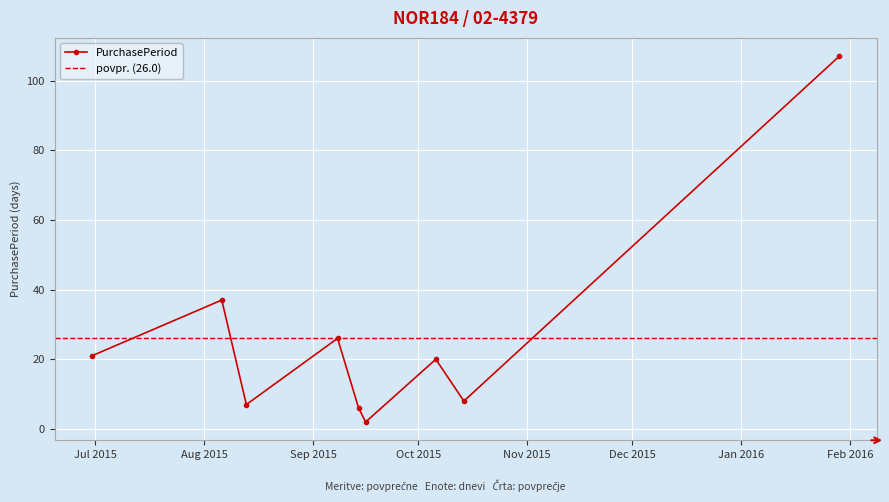

In PurchasePeriod, how many points are higher than both neighbors (excluding endpoints)?

3